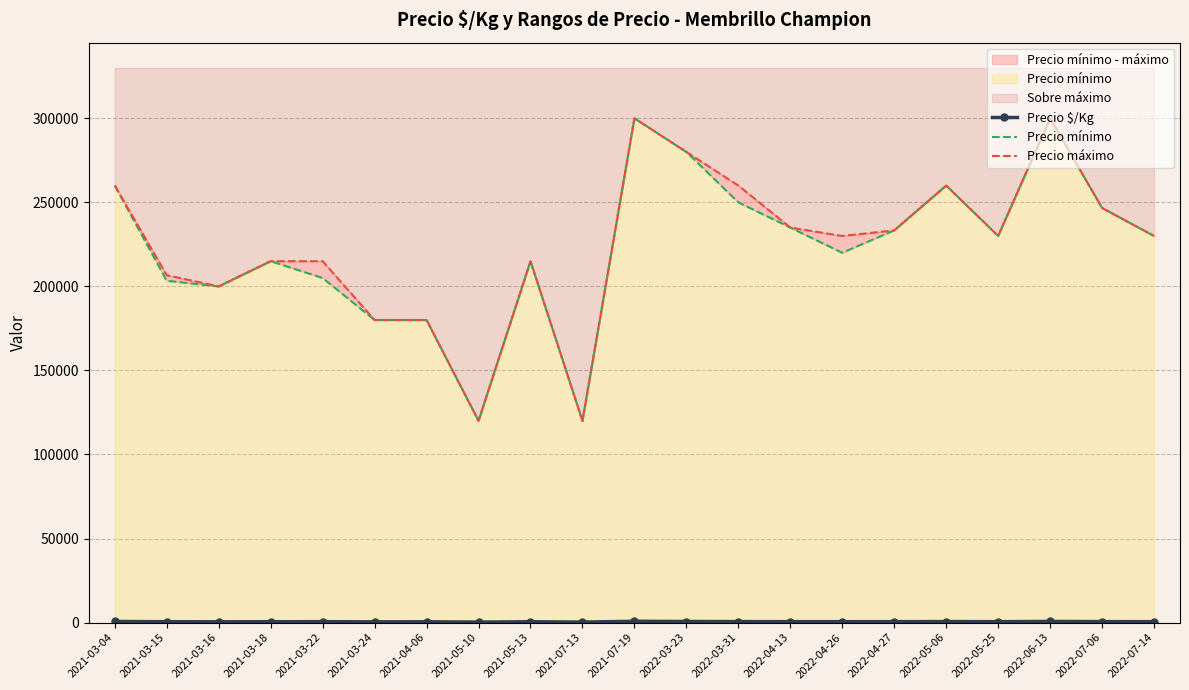

Is it true that Precio máximo equals 196818.2 at 2021-05-10?

False